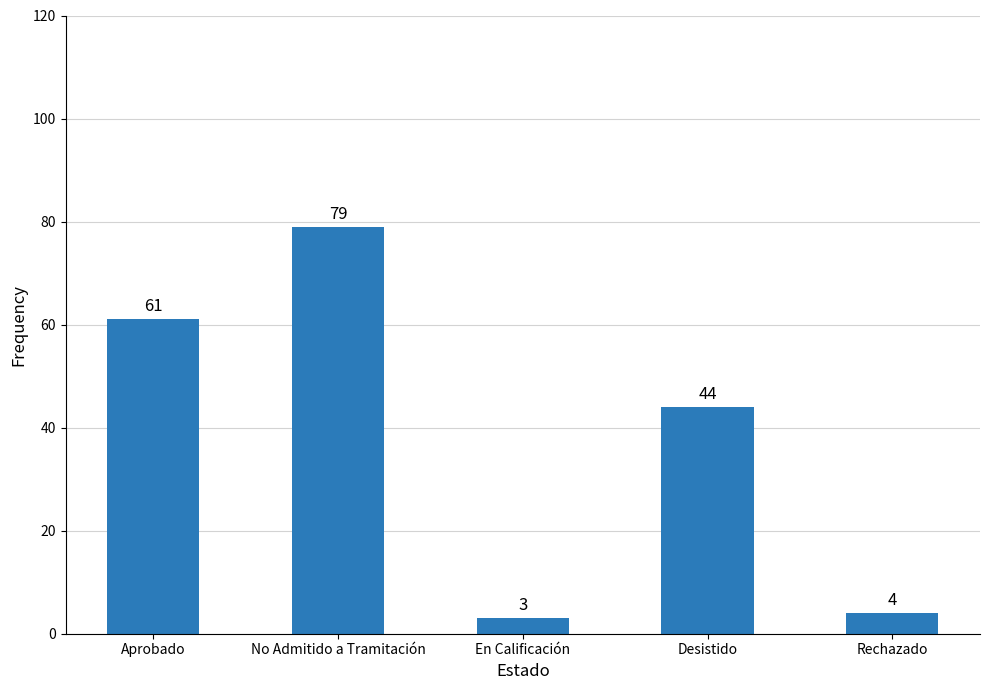

What is the difference between the values at Aprobado and En Calificación?

58